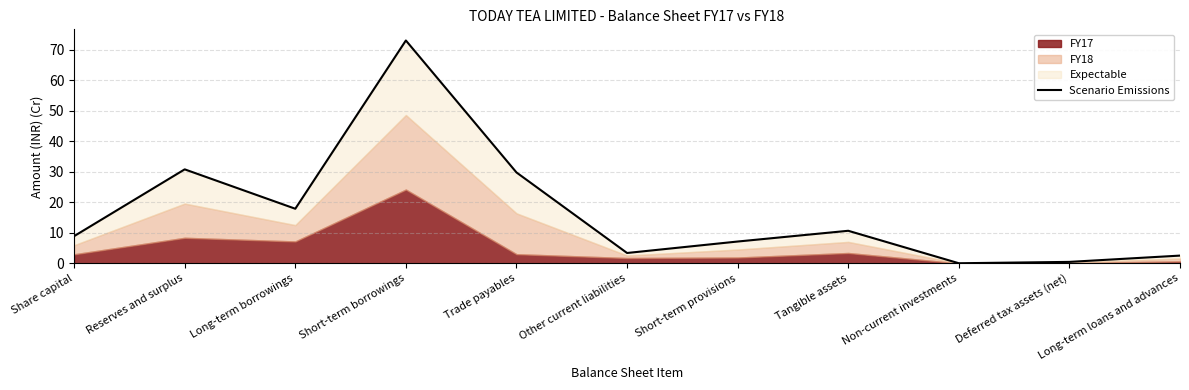

True or false: the data shows 7.2 at Short-term provisions.

True